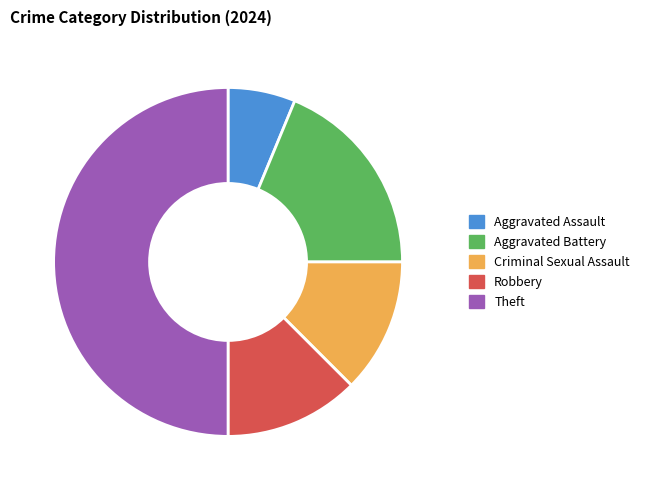

Combined, do Robbery and Theft account for over 50%?

Yes